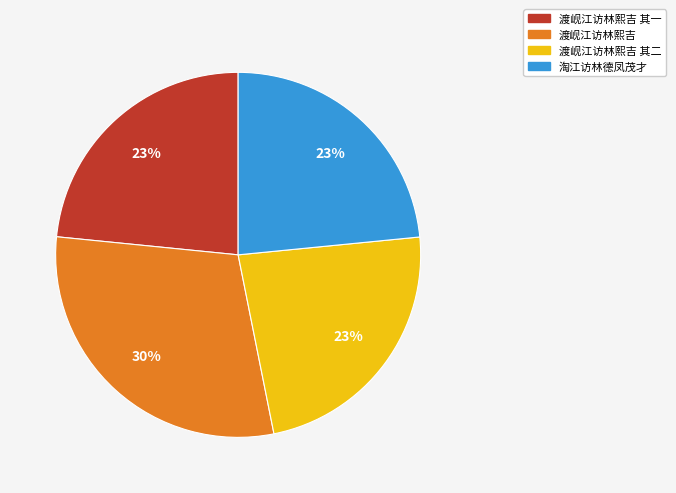

Which category has the biggest portion of the pie?

渡岘江访林熙吉